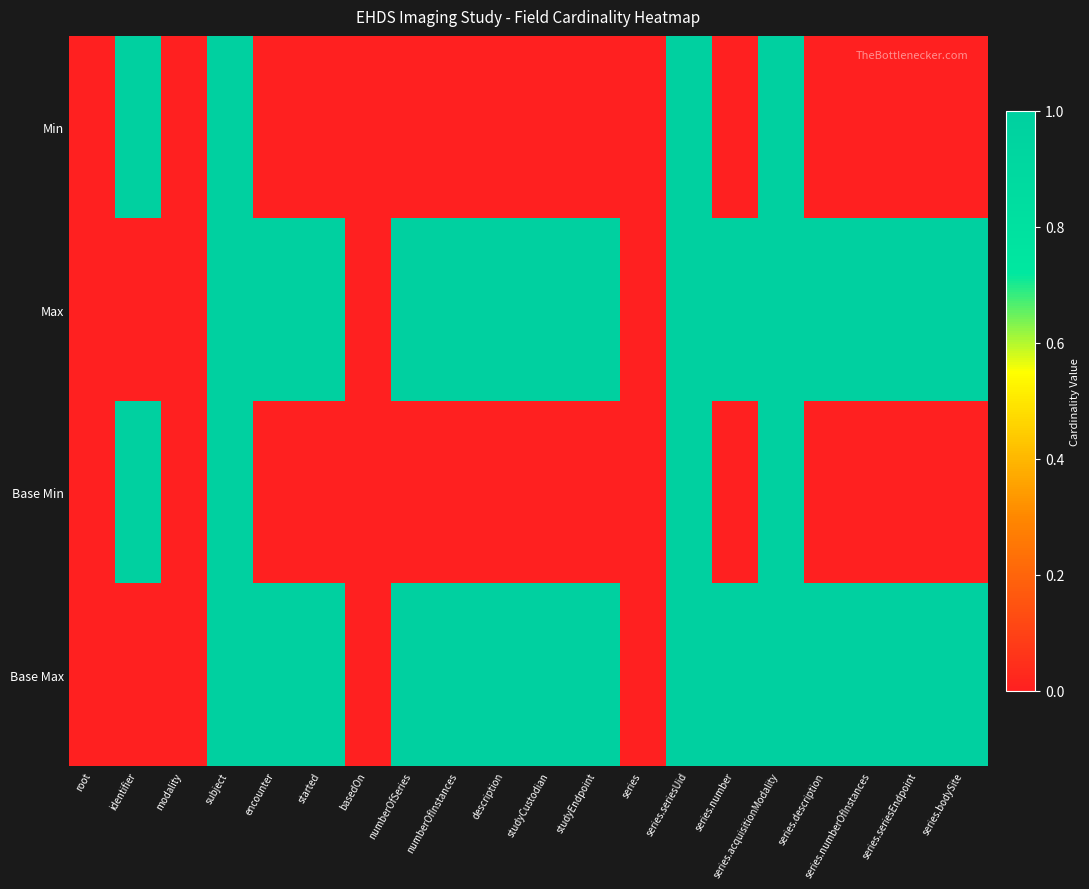

Which series has the largest range (max minus min)?

Min